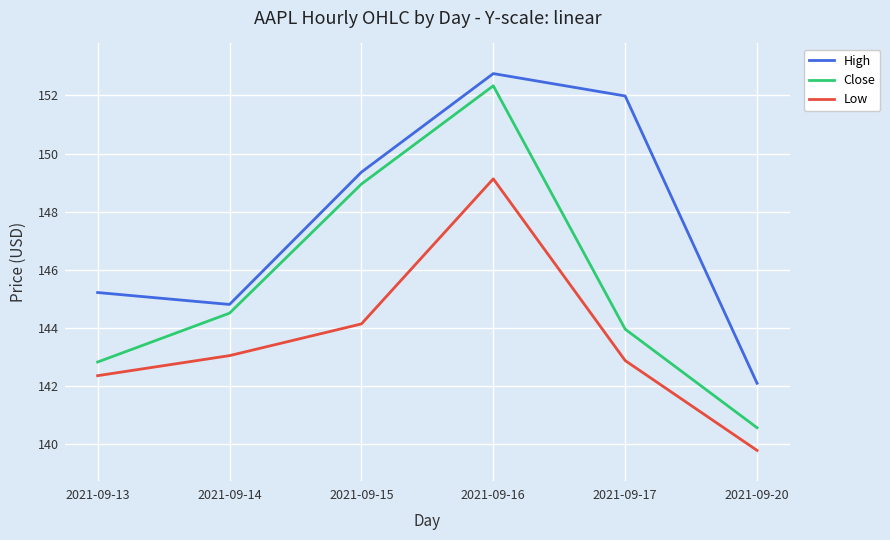

Rank the categories by High value from highest to lowest.

2021-09-16, 2021-09-17, 2021-09-15, 2021-09-13, 2021-09-14, 2021-09-20